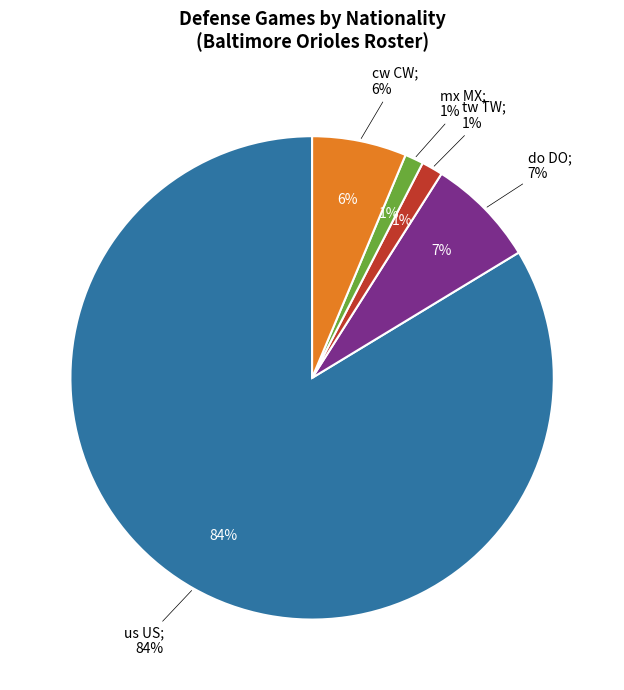

Which category has the smallest portion of the pie?

tw TW